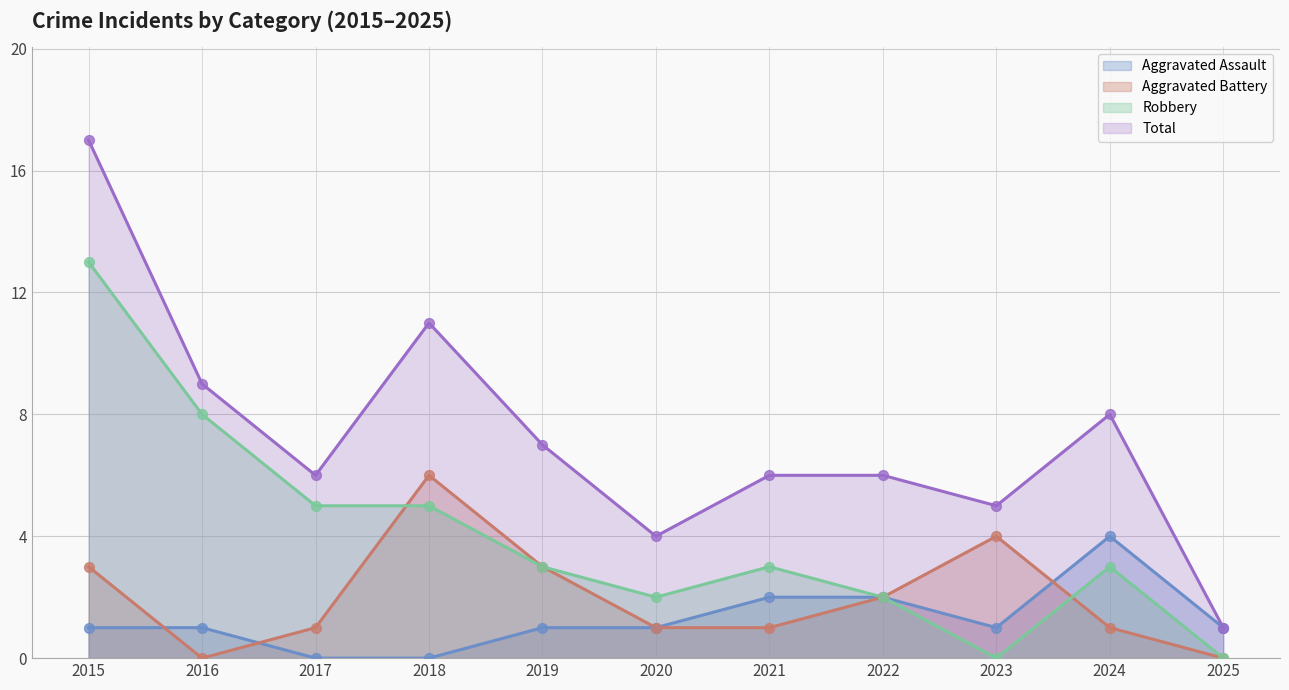

Is the value of Robbery at 2023 greater than the value of Aggravated Assault at 2018?

No